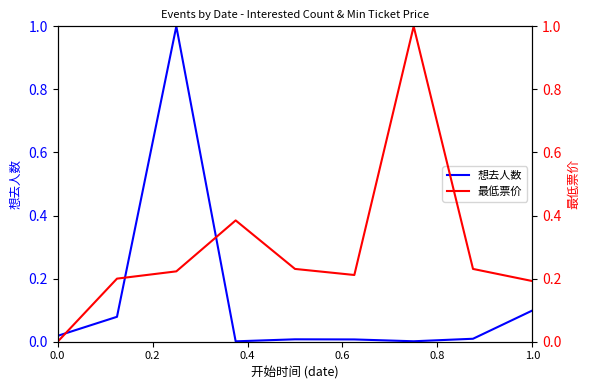

List the series in order of their peak value, highest first.

想去人数, 最低票价